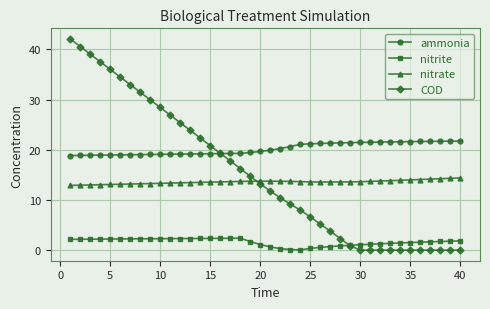

How many lines are shown in the chart?

4